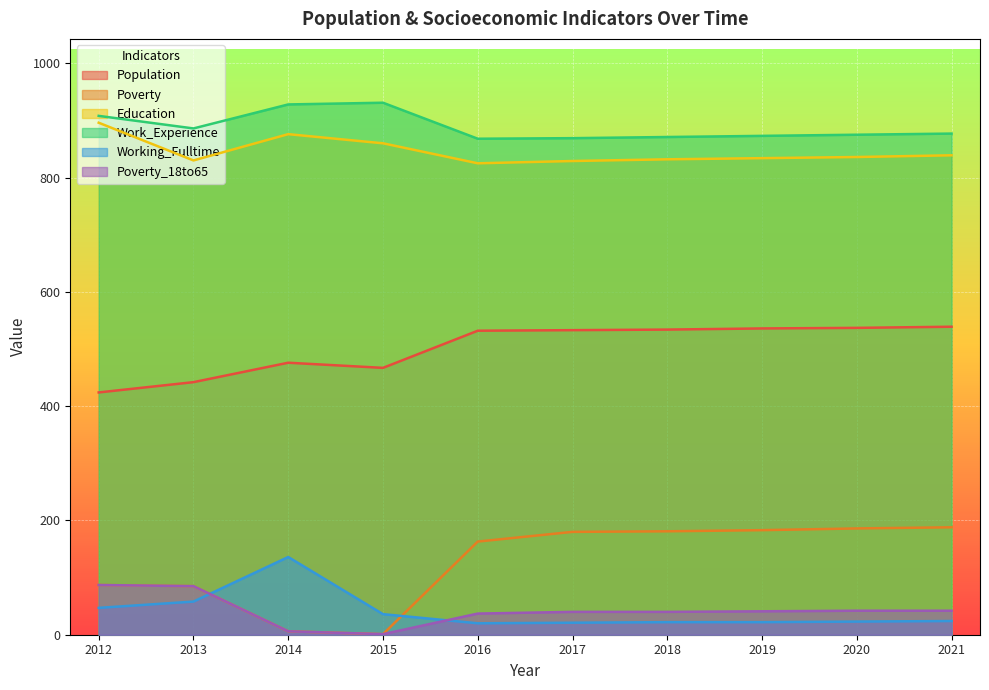

True or false: Working_Fulltime and Education intersect in this chart.

False